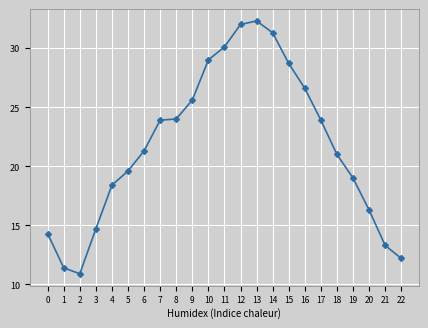

Reading left to right, list all the values displayed in this chart.

0=14.3	1=11.4	2=10.9	3=14.7	4=18.4	5=19.6	6=21.3	7=23.9	8=24.0	9=25.6	10=29.0	11=30.1	12=32.0	13=32.3	14=31.3	15=28.7	16=26.6	17=23.9	18=21.0	19=19.0	20=16.3	21=13.3	22=12.2